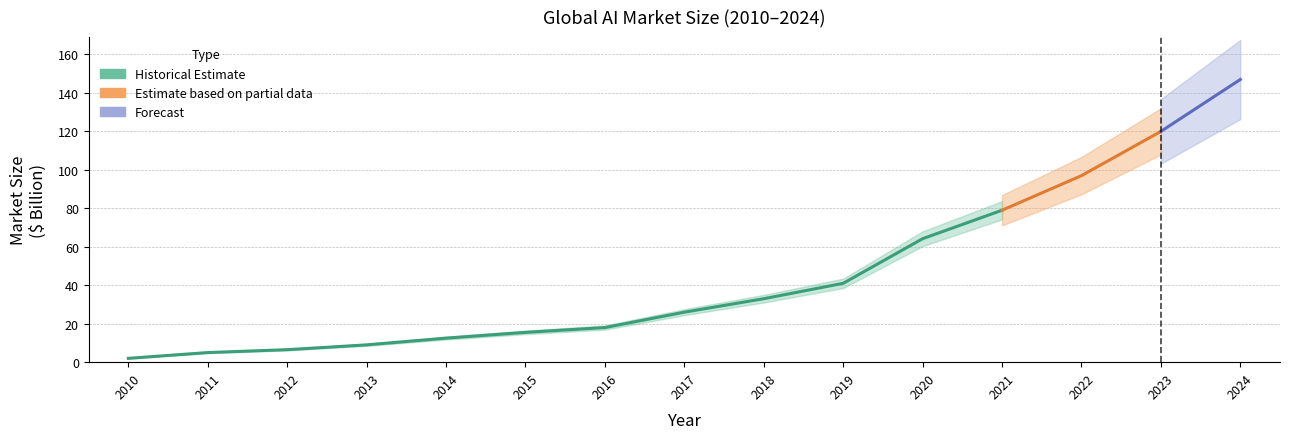

The chart shows a value of 120.0 at 2023. True or false?

True